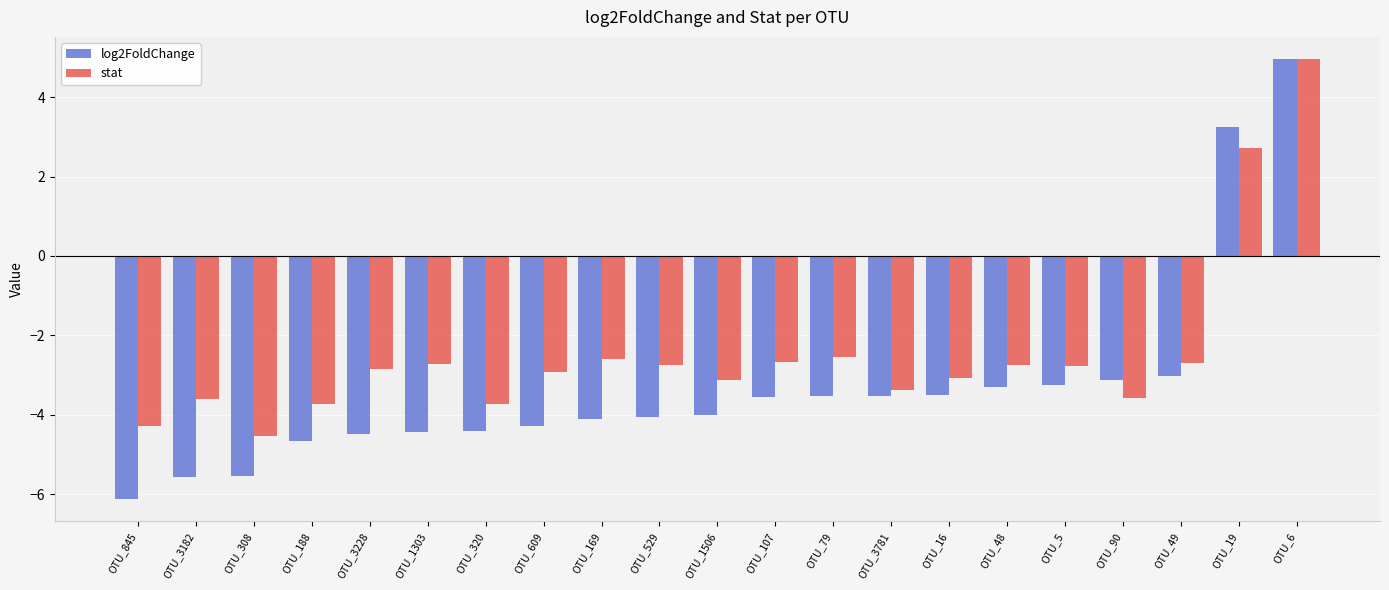

What is the sum of the log2FoldChange values at OTU_188 and OTU_529?

-8.7